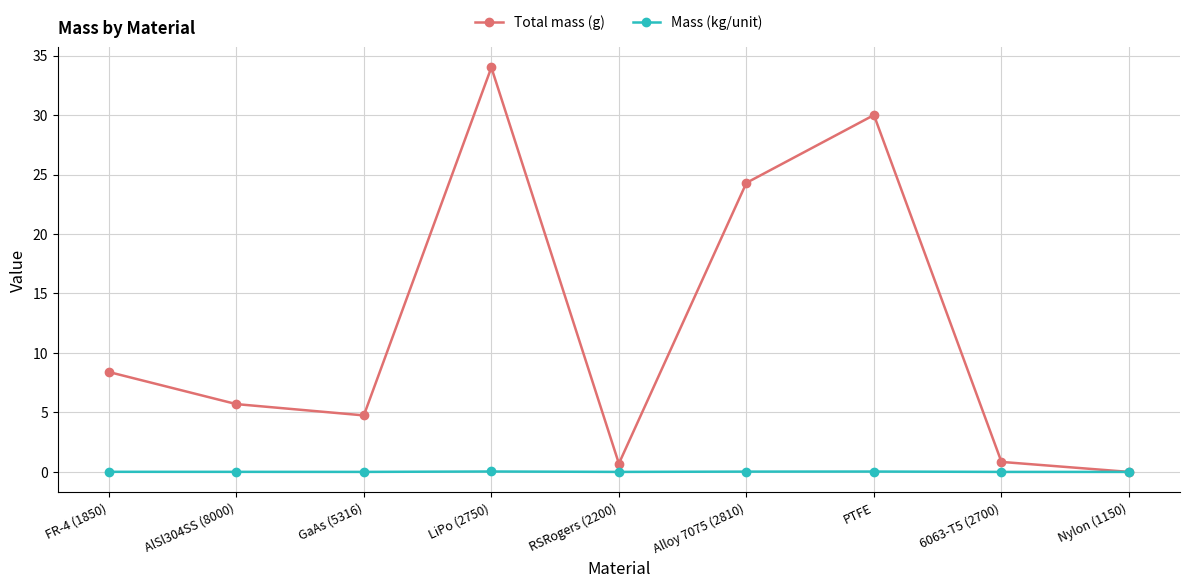

How many categories are shown in the chart?

9